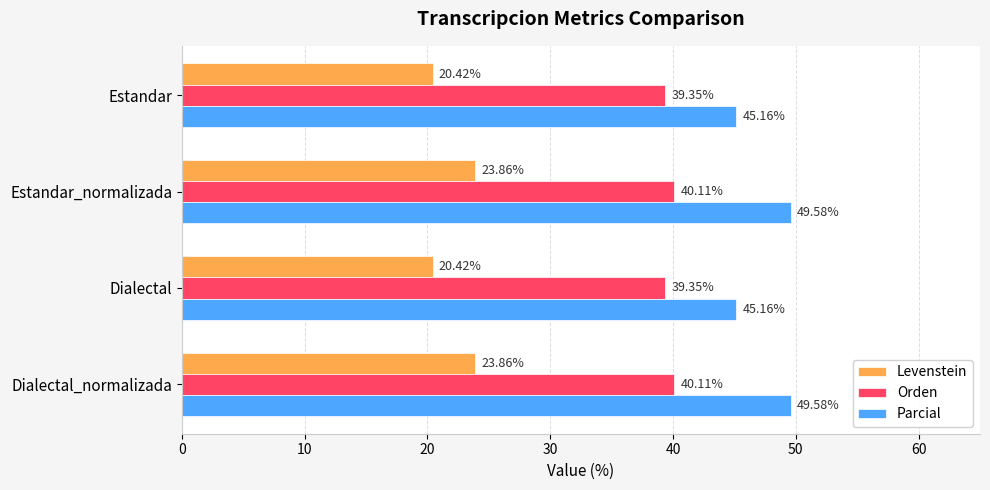

Which series has the largest range (max minus min)?

Parcial